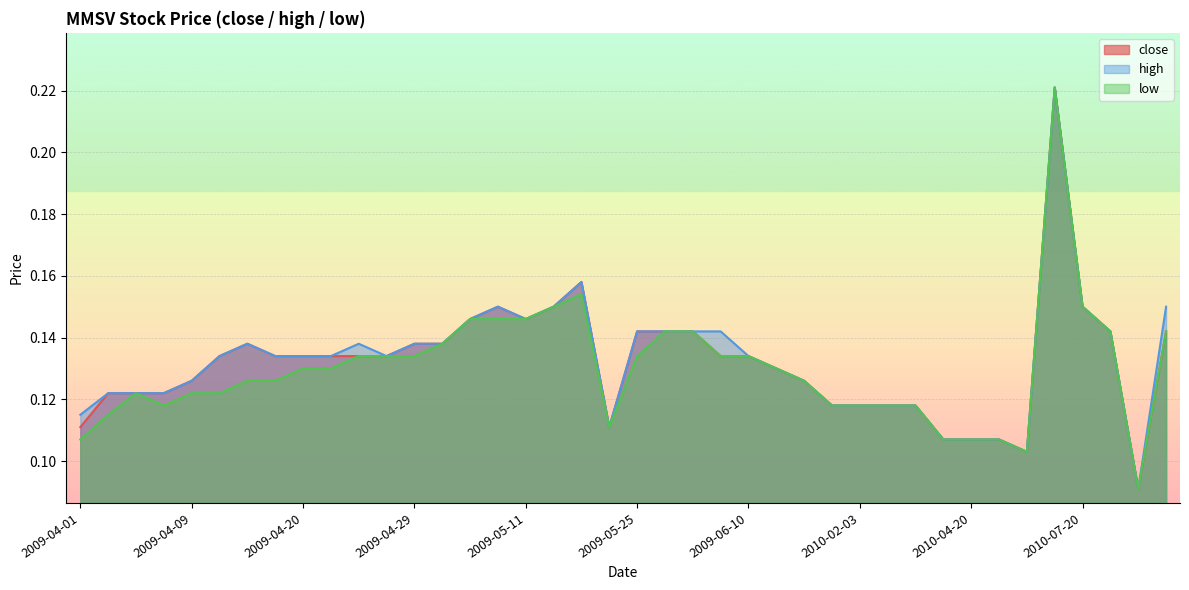

At which category is the sum across all series the highest?

2010-07-02